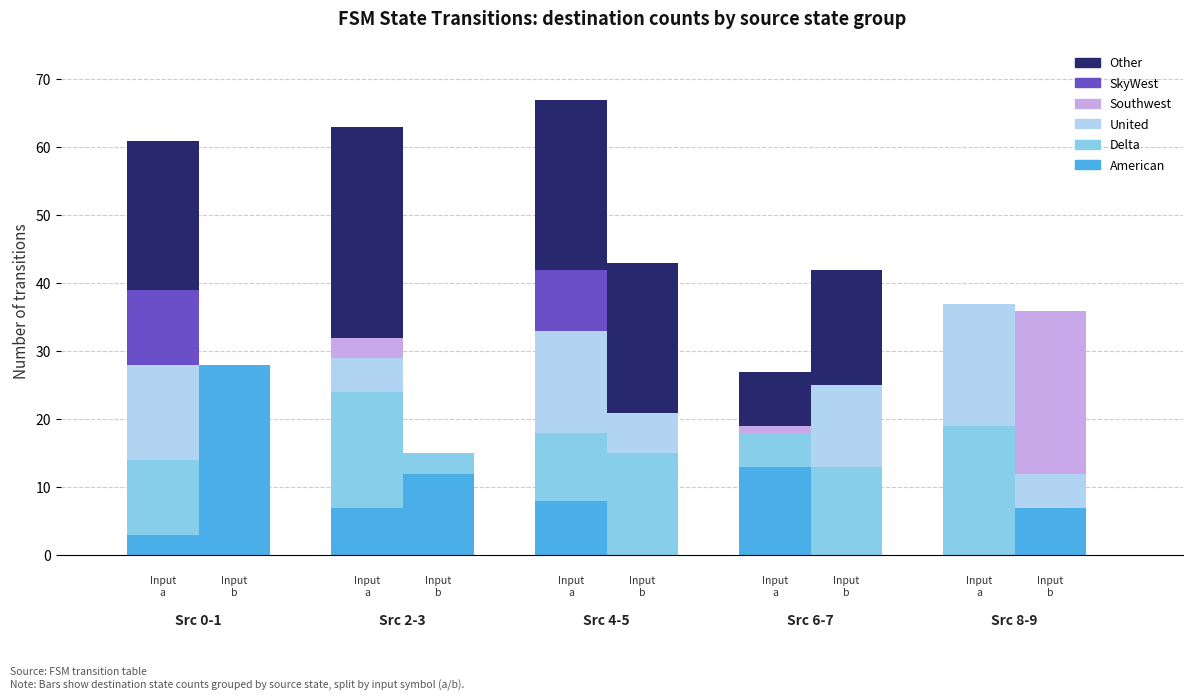

Is the value of Delta at 2 greater than the value of Southwest at 10?

No